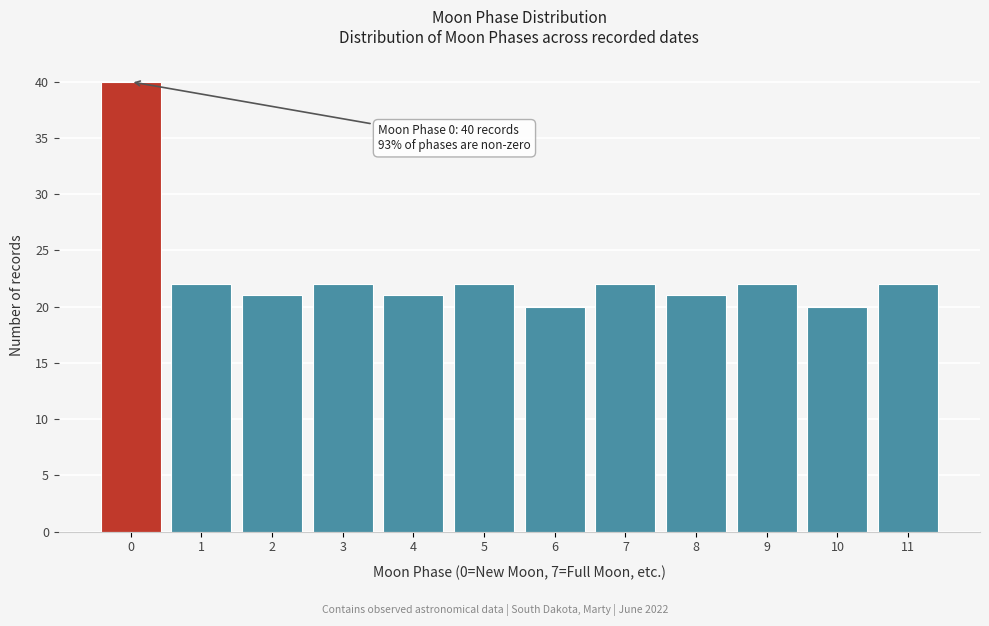

Reading left to right, extract all data points from this chart.

0=40	1=22	2=21	3=22	4=21	5=22	6=20	7=22	8=21	9=22	10=20	11=22